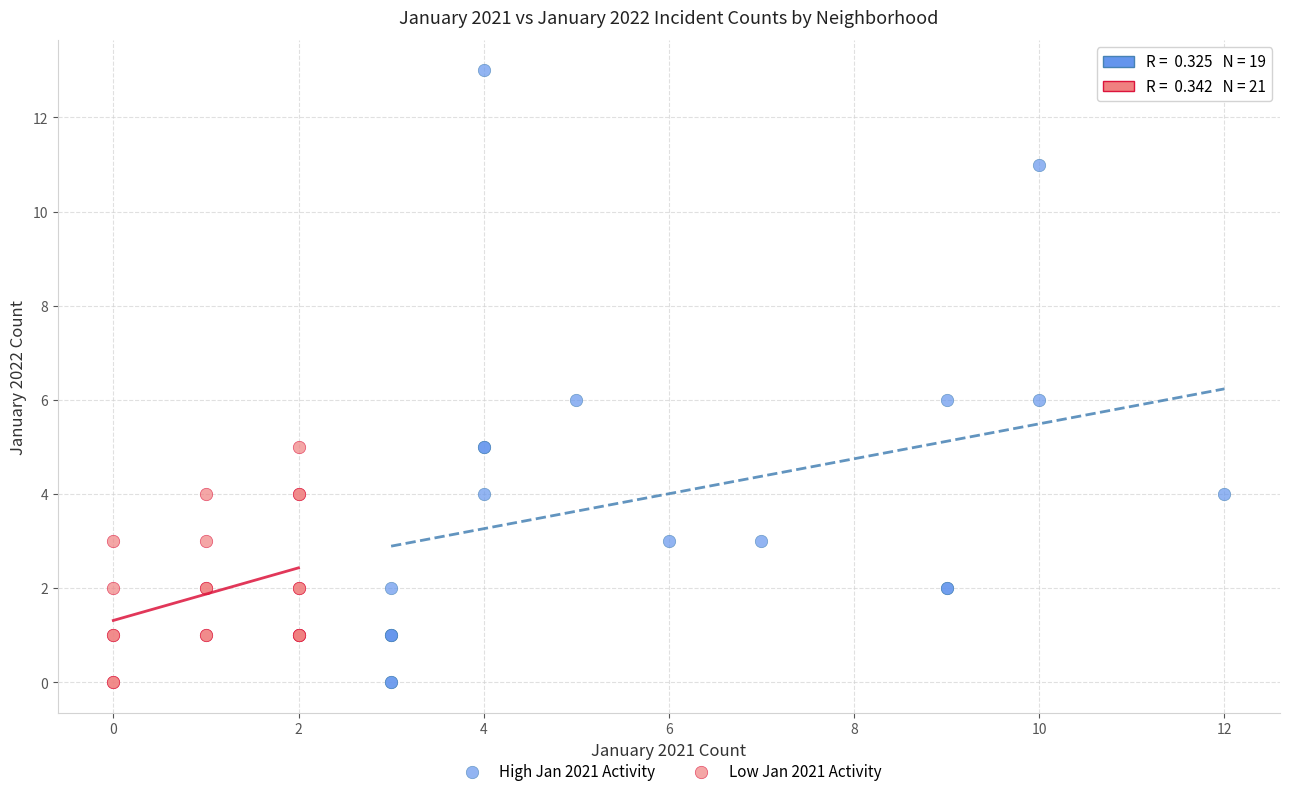

Which series has the largest Y range (max minus min)?

High Jan 2021 Activity